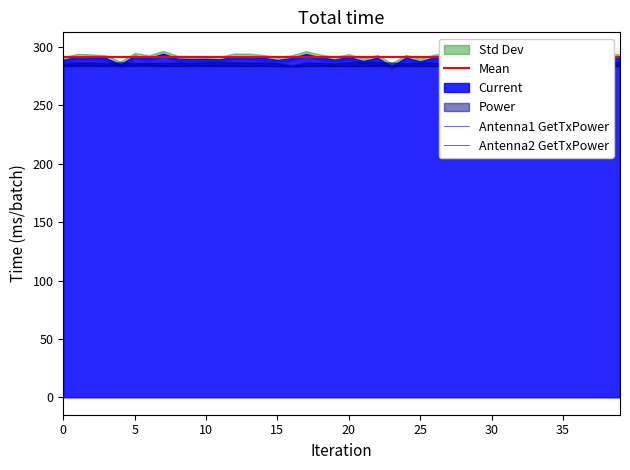

What is the value of the Antenna1 GetTxPower point at the 38th from the left?

285.0